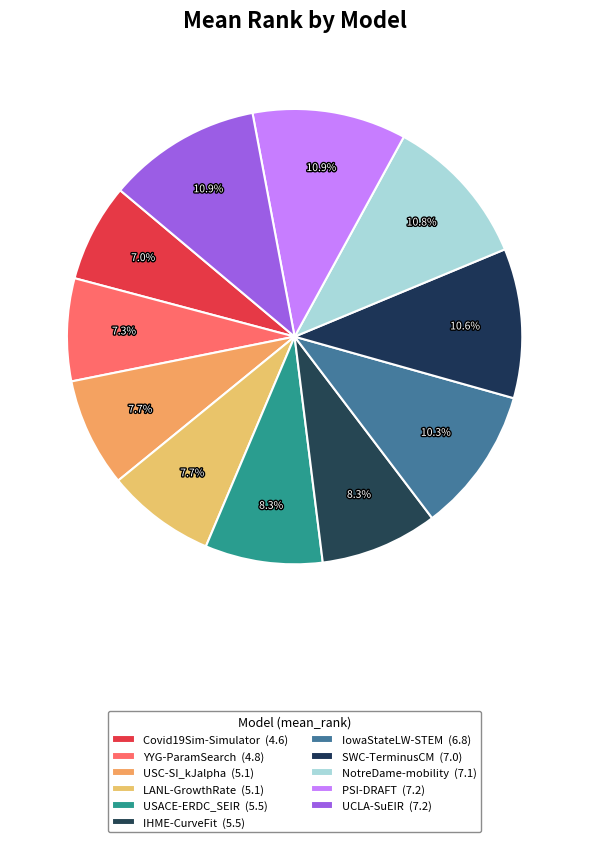

Between Covid19Sim-Simulator and SWC-TerminusCM, which is larger?

SWC-TerminusCM